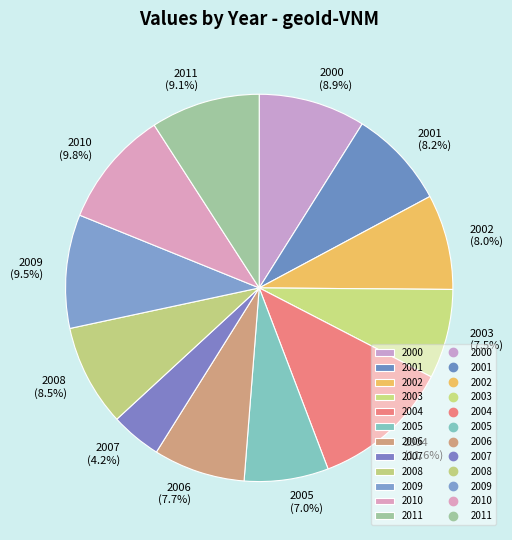

What is the largest slice in the pie chart?

2004